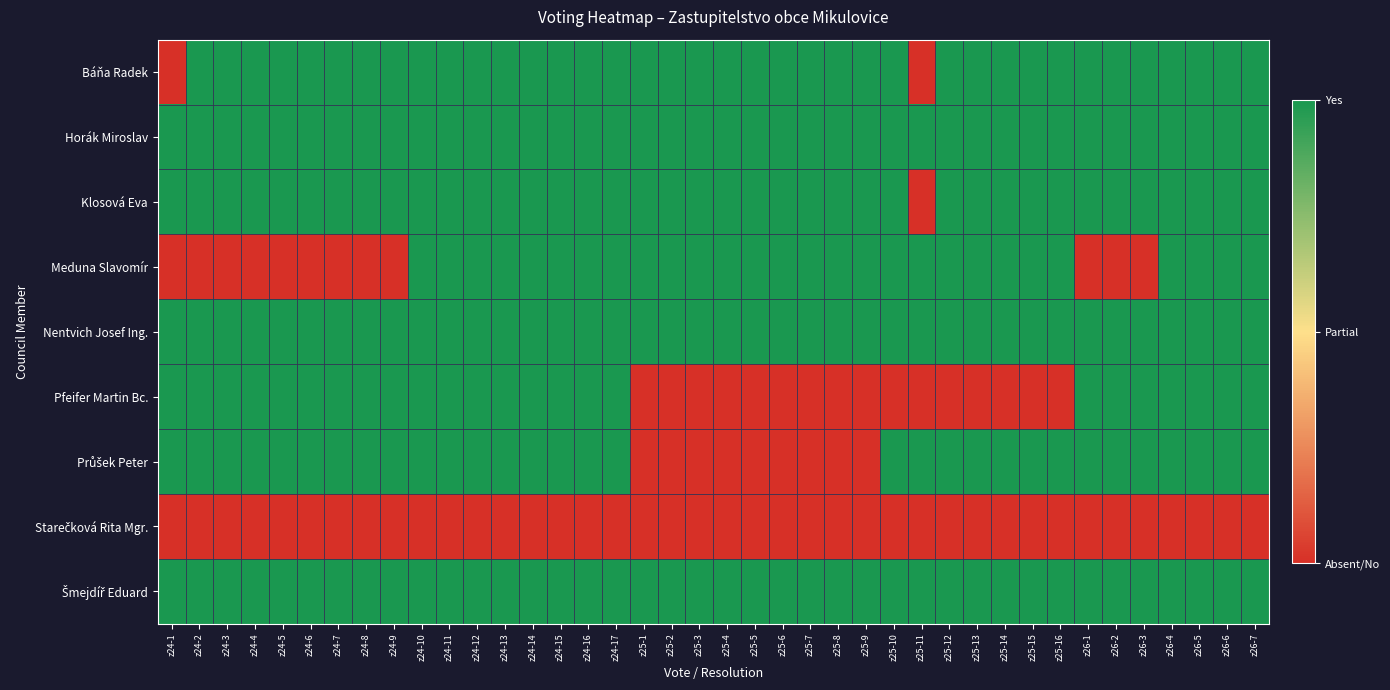

At z25-16, list the series in order from smallest to largest.

Pfeifer Martin Bc., Starečková Rita Mgr., Báňa Radek, Horák Miroslav, Klosová Eva, Meduna Slavomír, Nentvich Josef Ing., Průšek Peter, Šmejdíř Eduard